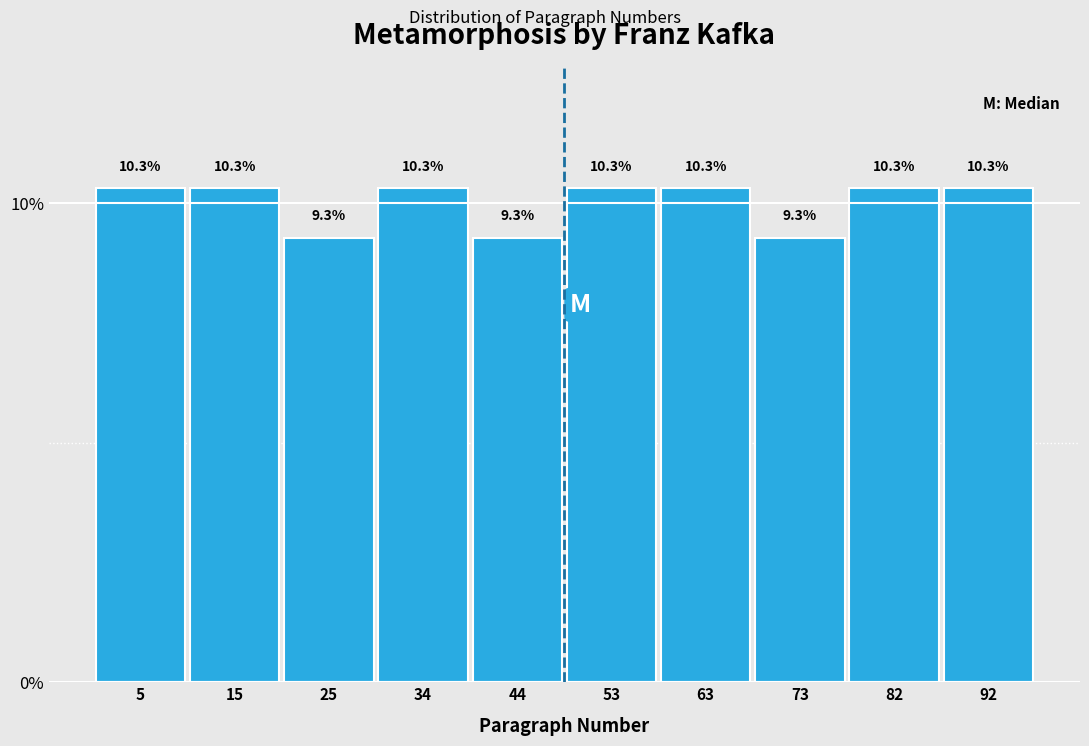

Reading left to right, list every bar in this chart as the range it spans on the x-axis followed by its height. The bar edges are not printed on the chart, so give them approximately, as read against the axis.

1.0 to 10.6: 10.3
10.6 to 20.2: 10.3
20.2 to 29.8: 9.3
29.8 to 39.4: 10.3
39.4 to 49.0: 9.3
49.0 to 58.6: 10.3
58.6 to 68.2: 10.3
68.2 to 77.8: 9.3
77.8 to 87.4: 10.3
87.4 to 97.0: 10.3